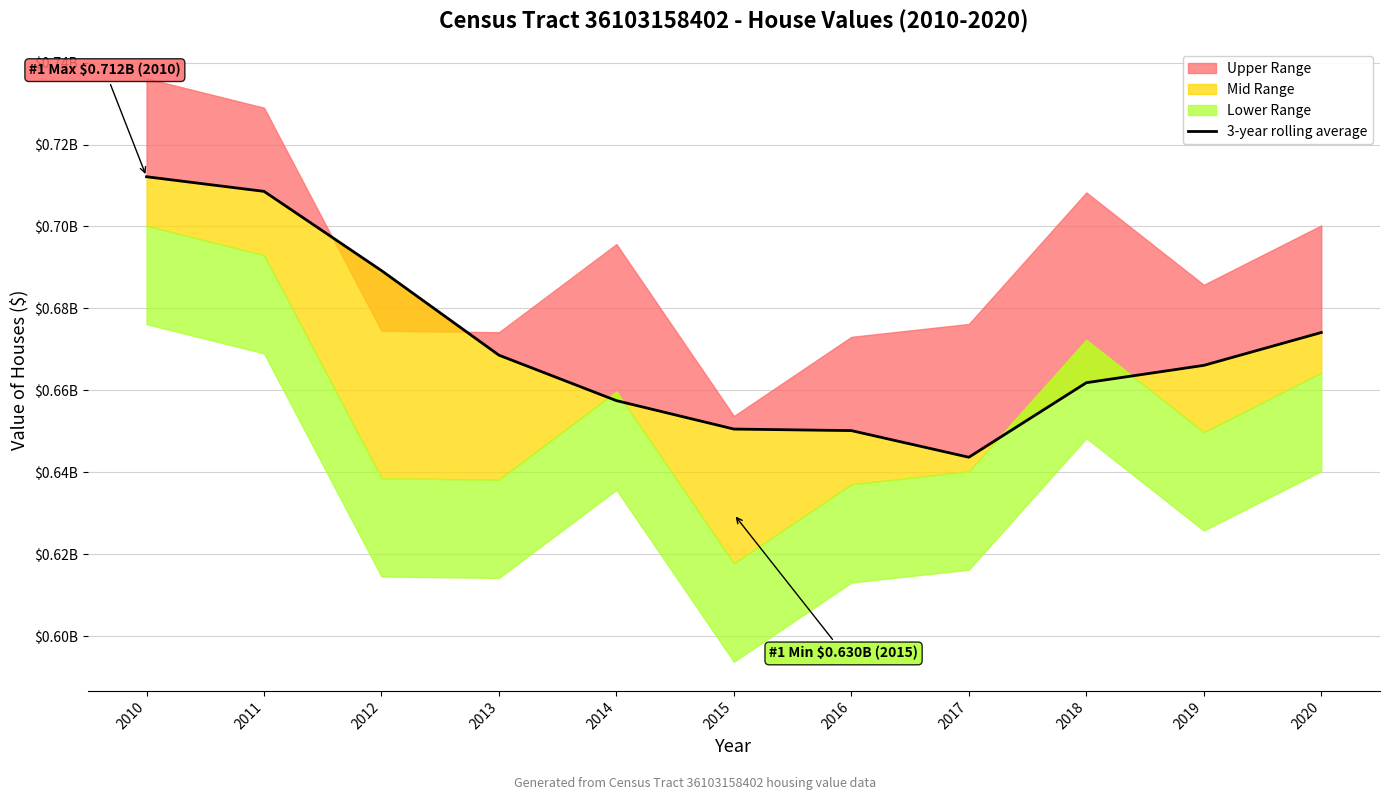

Where is the data nearest to the value 677903850?

2020